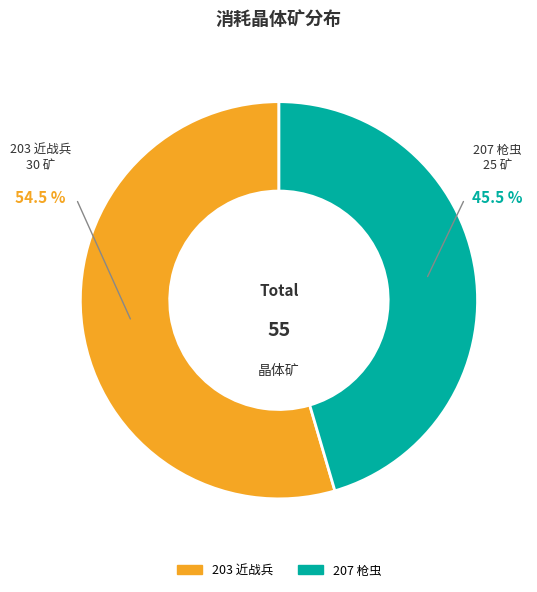

What is the change in value from 203 近战兵 to 207 枪虫?

-5